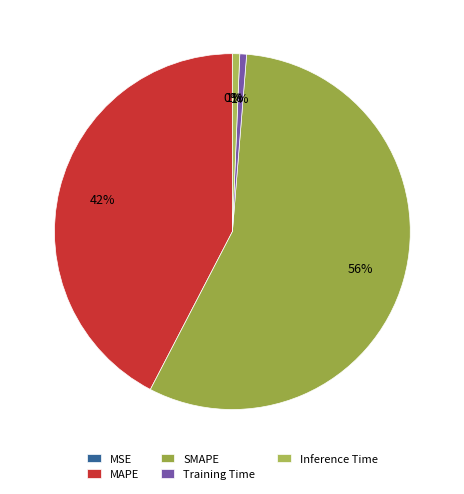

How many slices are in this pie chart?

5